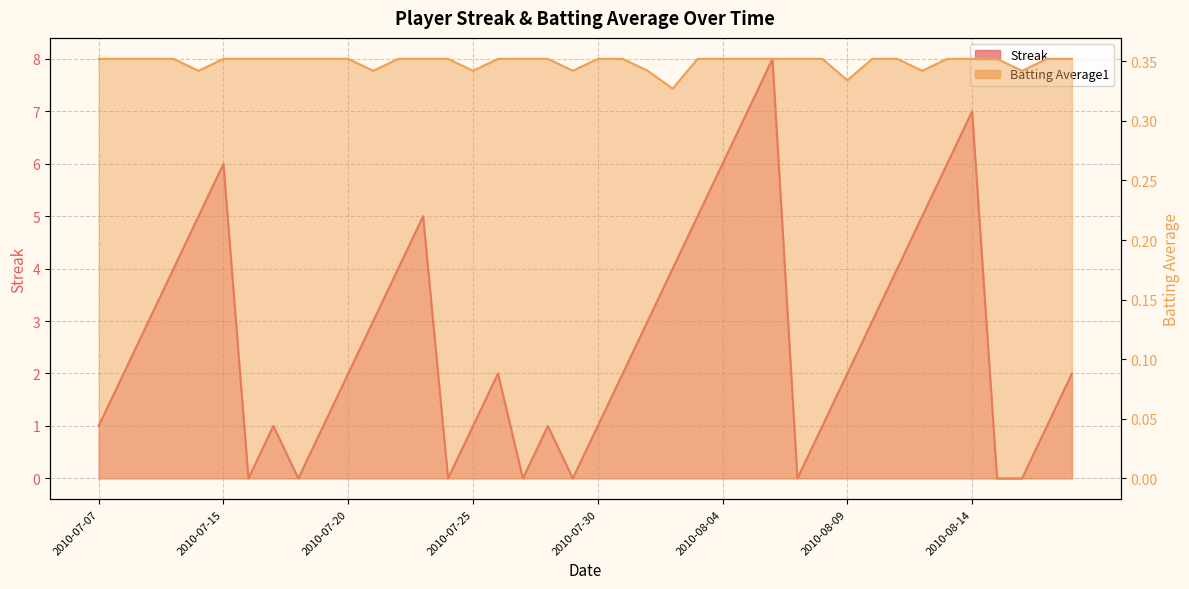

How many positive values does the Streak series have?

32